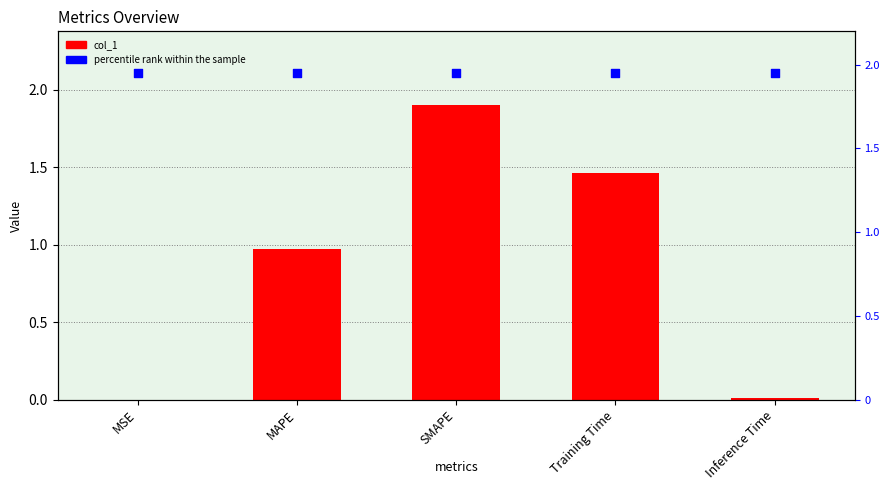

What is the total value across all series at Training Time?

3.4